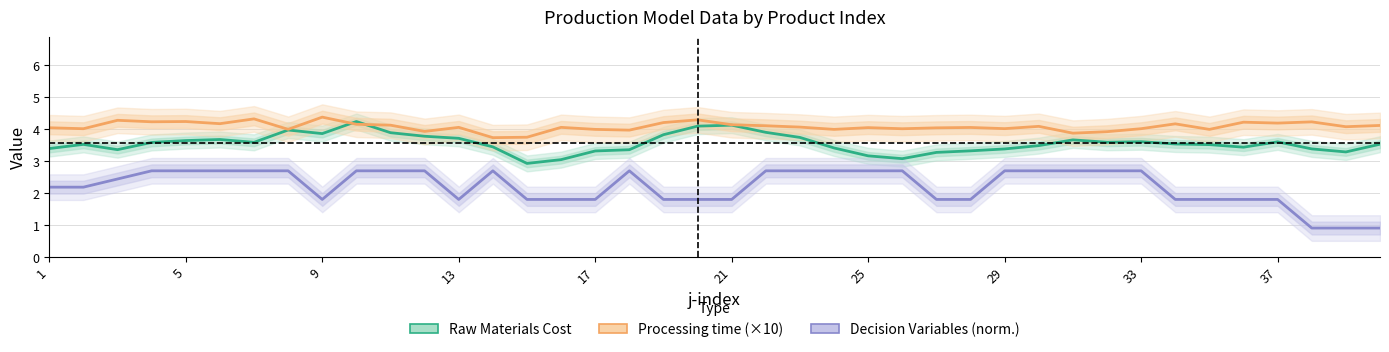

What is the average value of the Processing time (×10) series?

4.1